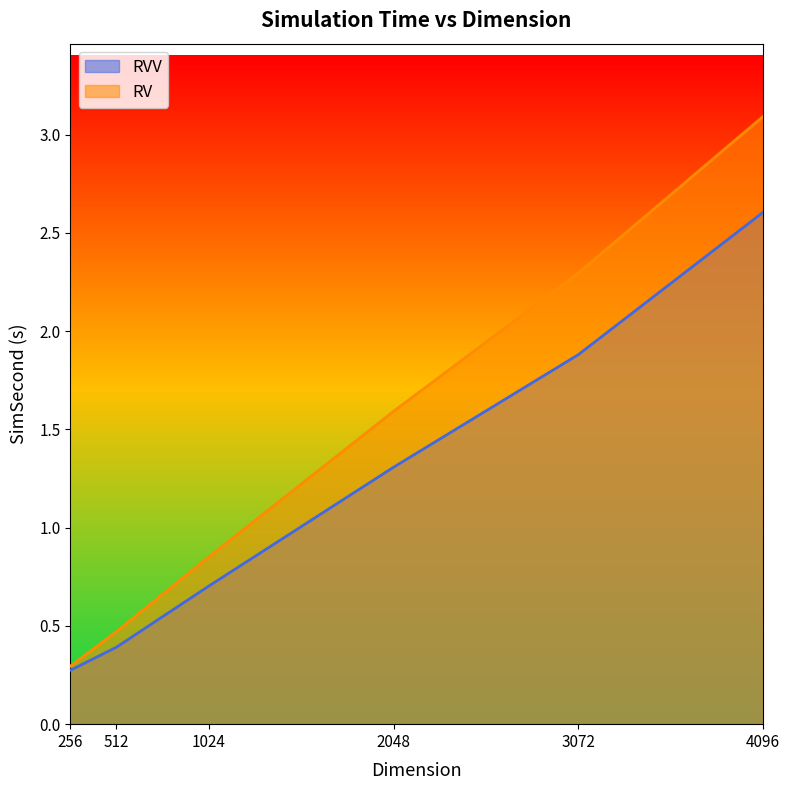

What is the minimum value shown in the chart?

0.3